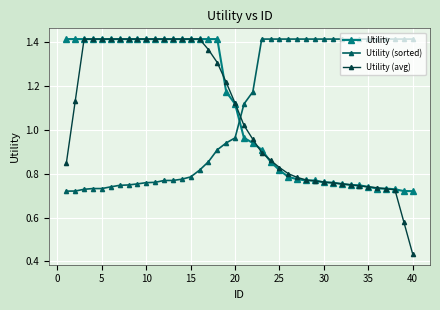

True or false: Utility (avg) and Utility (sorted) cross at least once.

True